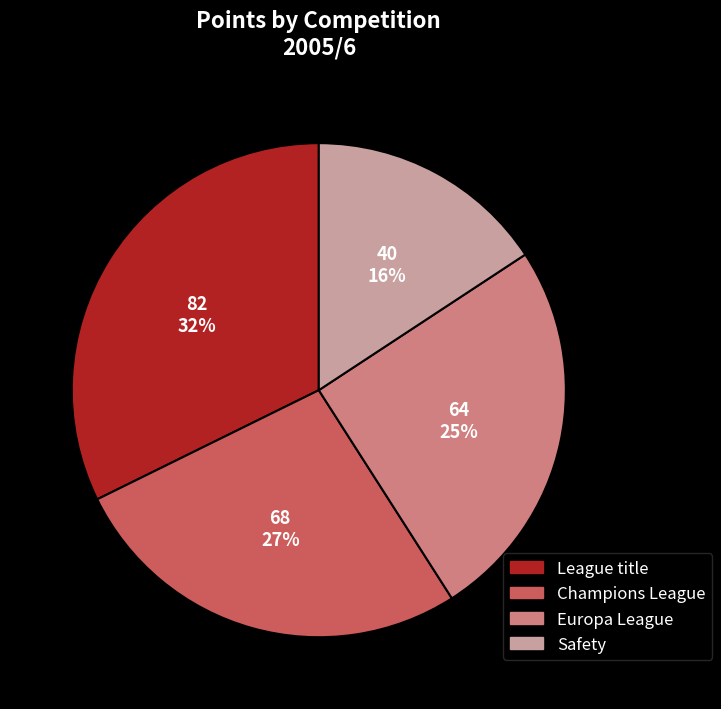

Count the number of slices in the pie.

4